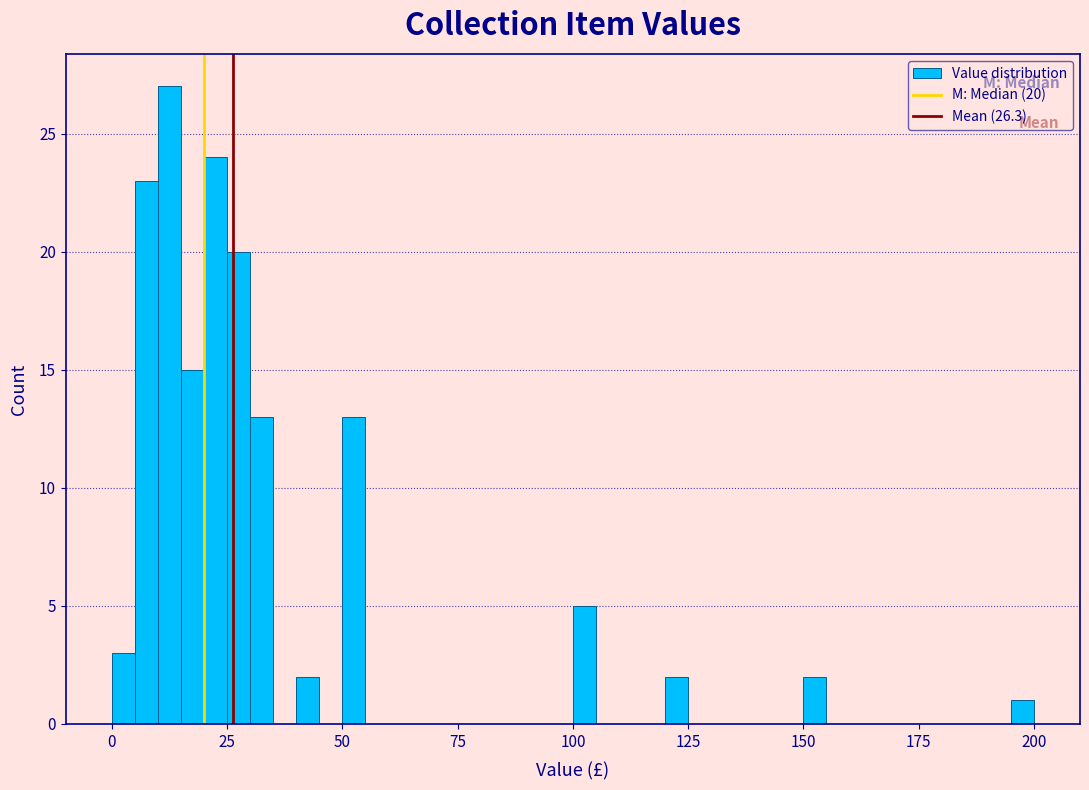

Read against the x-axis, roughly where is the centre of the tallest bar?

15